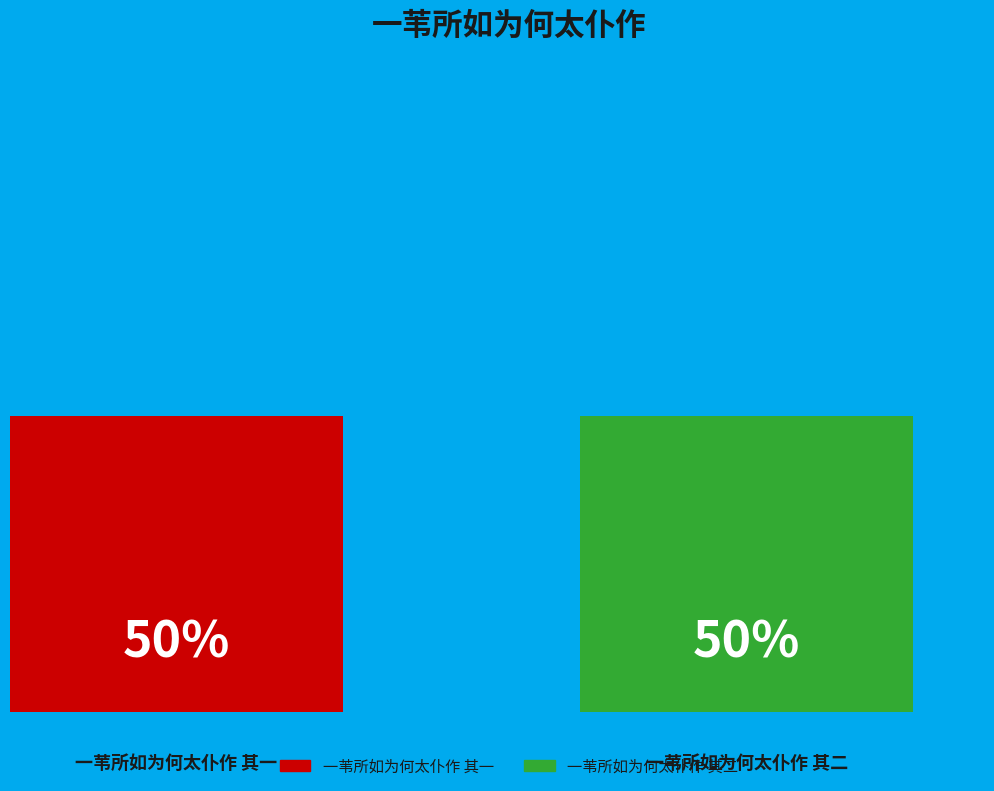

What are all the series names shown in the legend?

一苇所如为何太仆作 其一, 一苇所如为何太仆作 其二